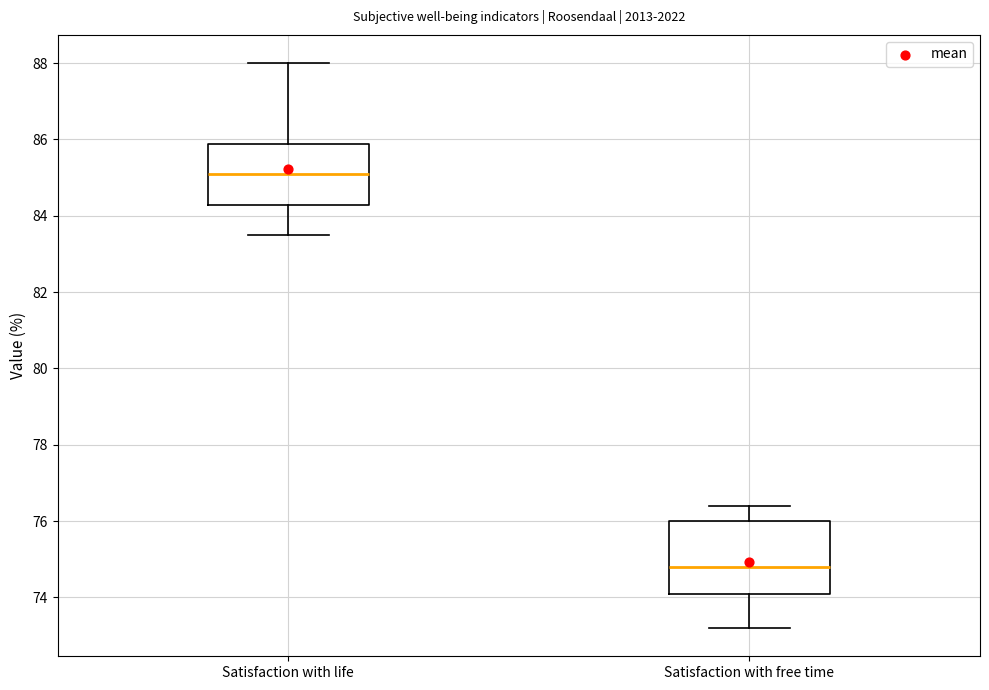

Reading left to right, transcribe this box plot: for each box, give where its median line is, the range the box spans, and where its two whiskers end, as read against the y-axis. The values are not printed on the chart, so give them approximately, as read against the axis.

Satisfaction with life: median 85.2, box 84.2 to 85.8, whiskers 83.6 to 88.0
Satisfaction with free time: median 74.8, box 74.2 to 76.0, whiskers 73.2 to 76.4